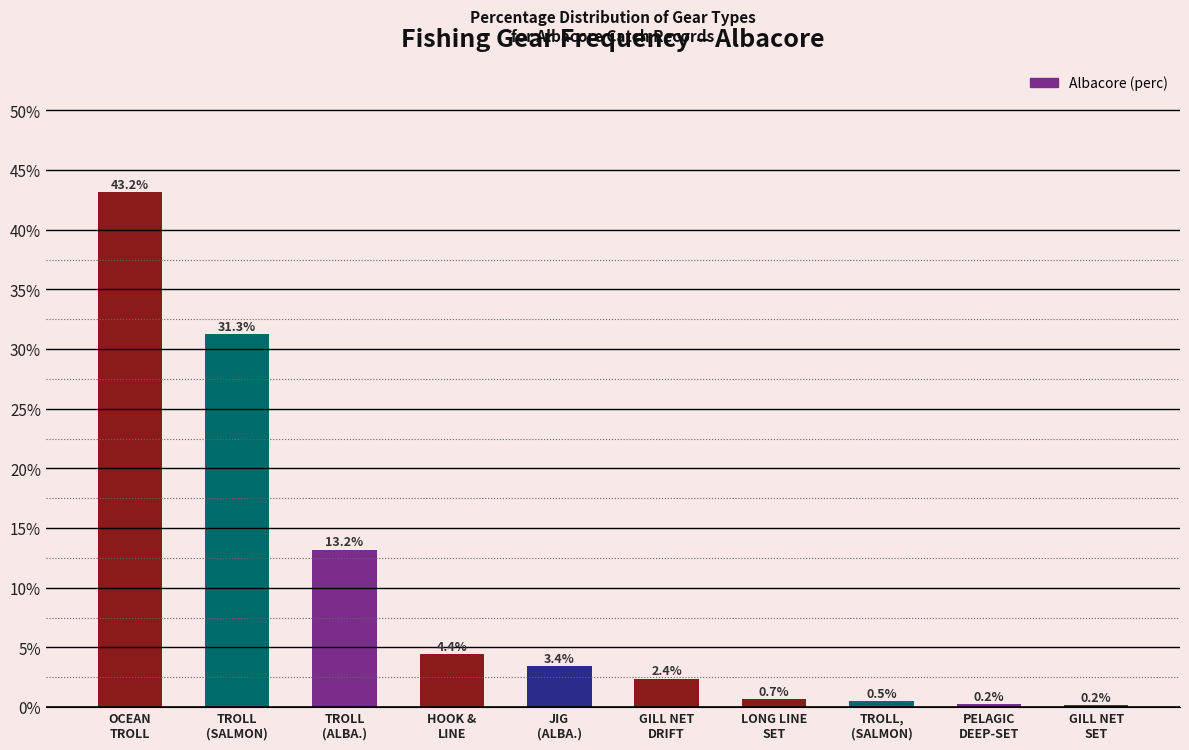

Are the bars horizontal?

No